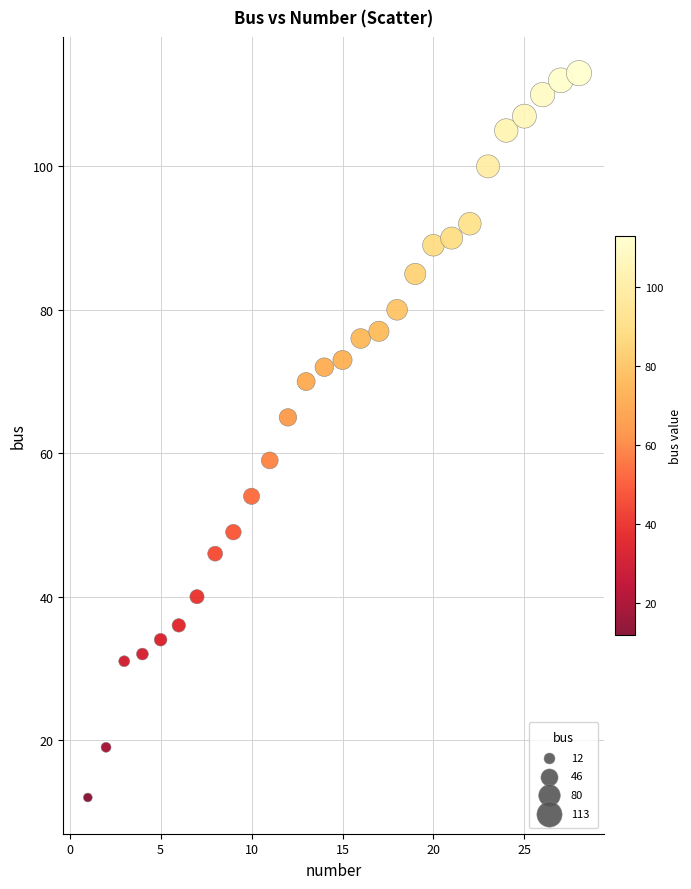

What is the range of Y values (max minus min)?

101